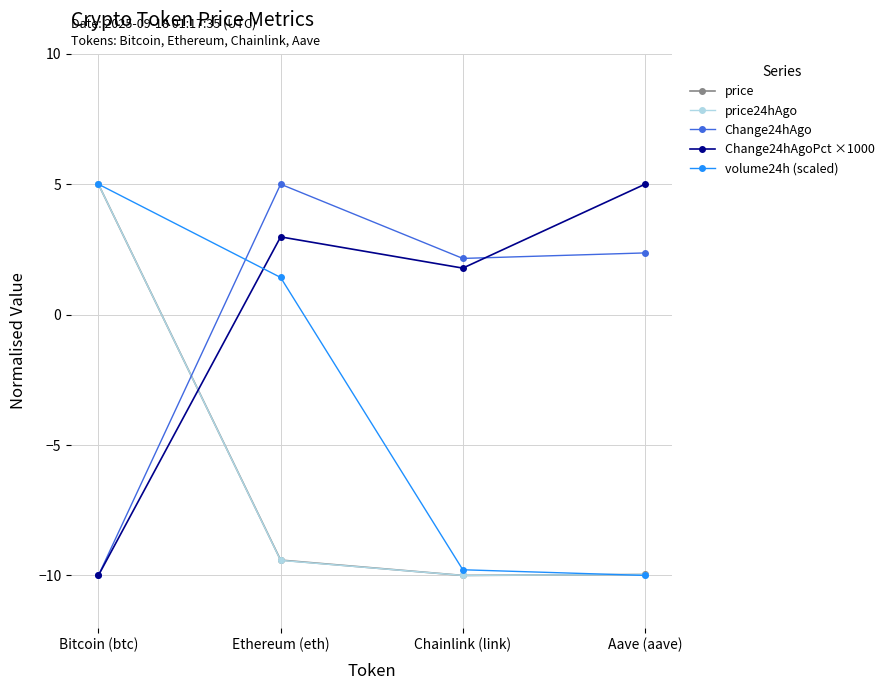

True or false: Change24hAgo has more than 2 points higher than both neighbors.

False